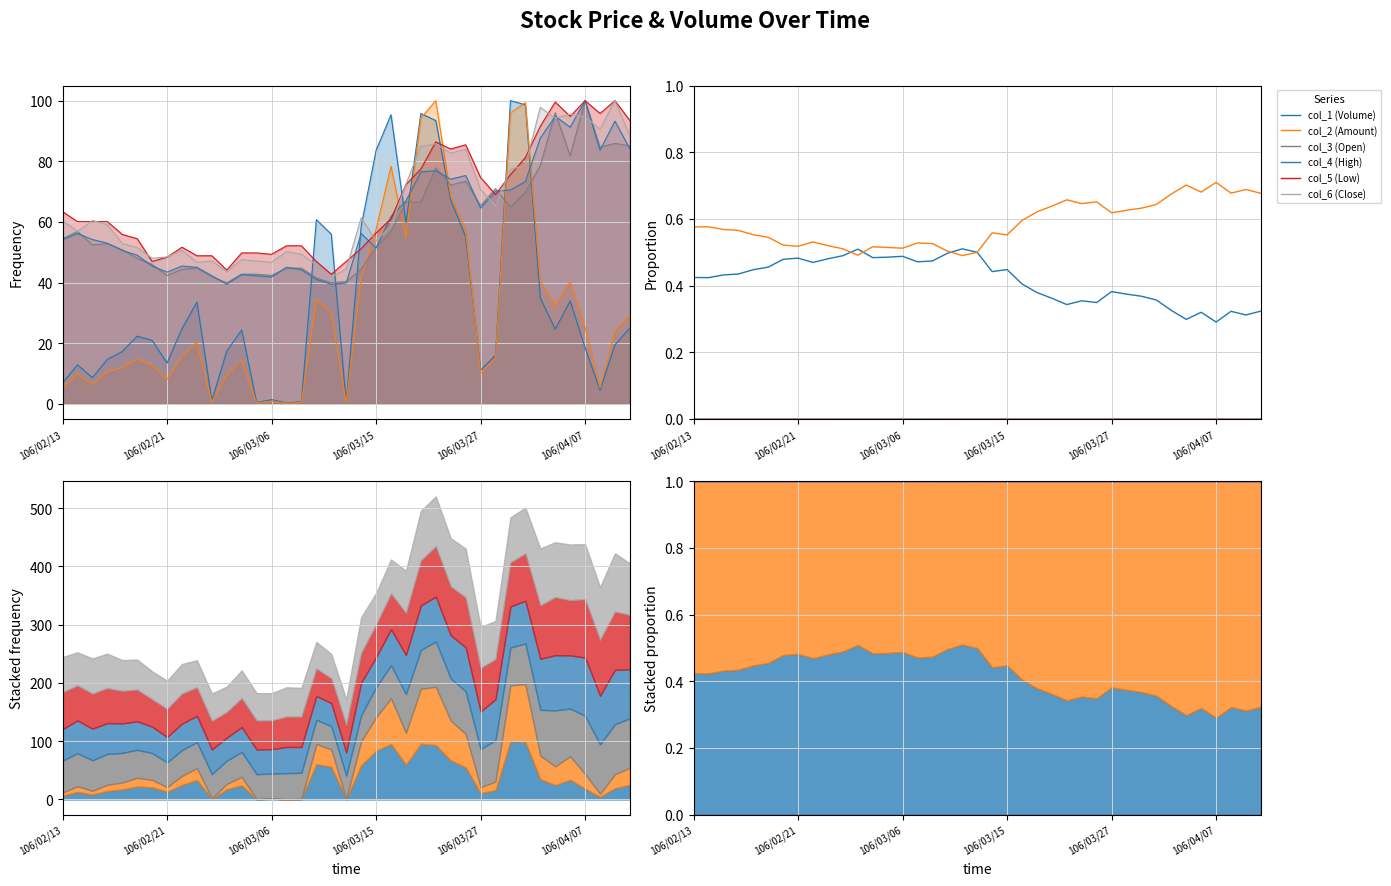

In col_2 (Amount), how many points are lower than both neighbors (excluding endpoints)?

9